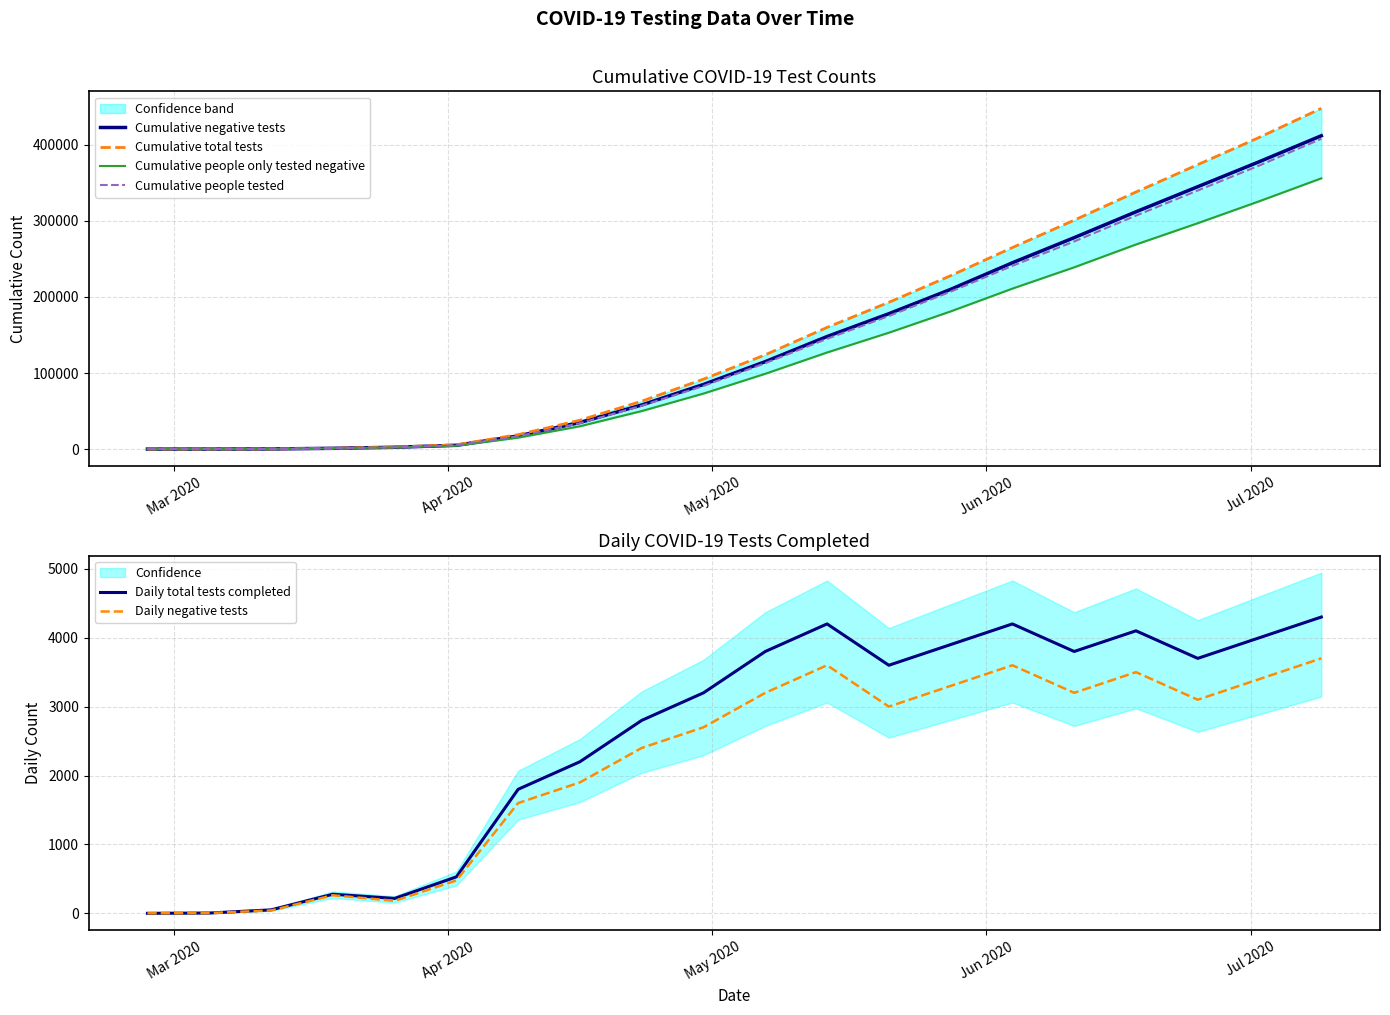

What is the average value of the Cumulative total tests series?

153128